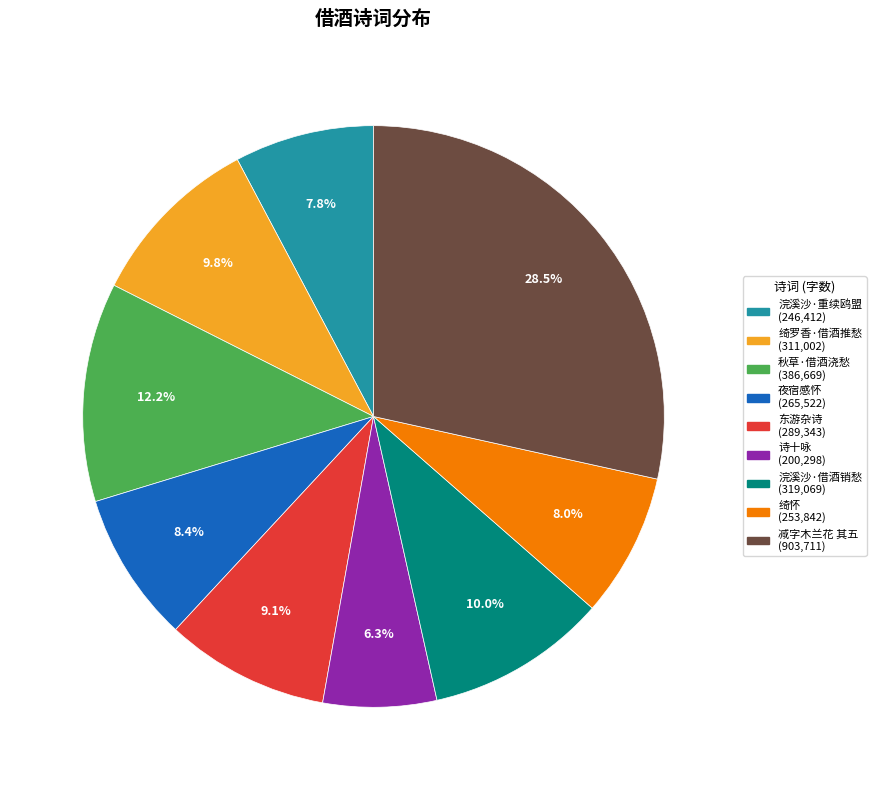

Is there a majority slice in this chart?

No